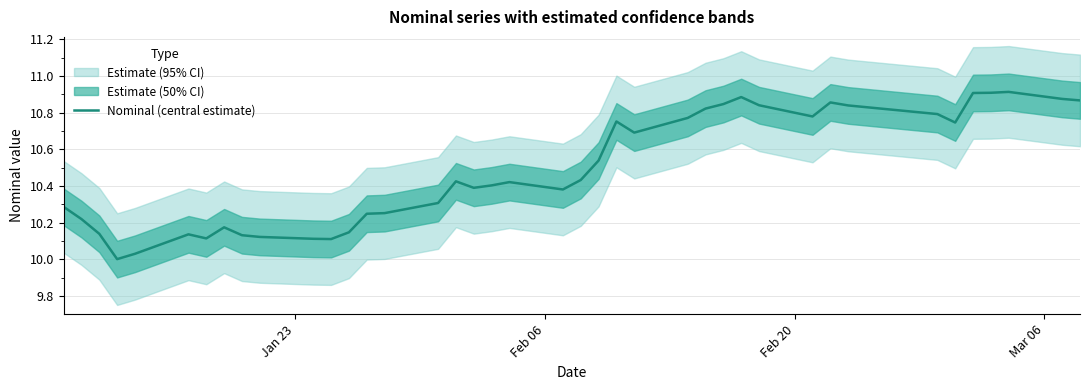

What is the smallest value displayed?

10.0